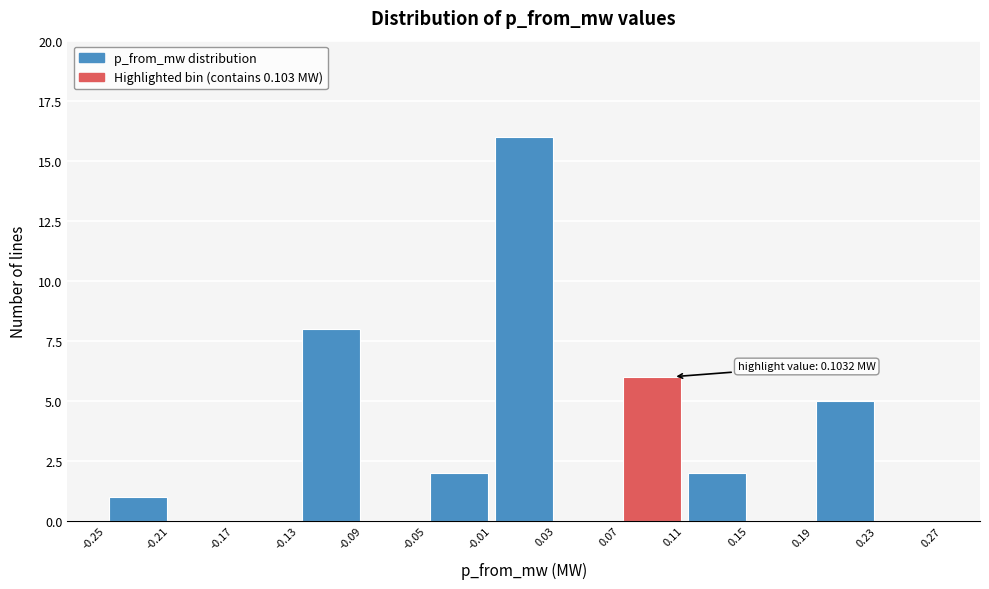

Which range on the x-axis has the tallest bar?

-0.01 to 0.03